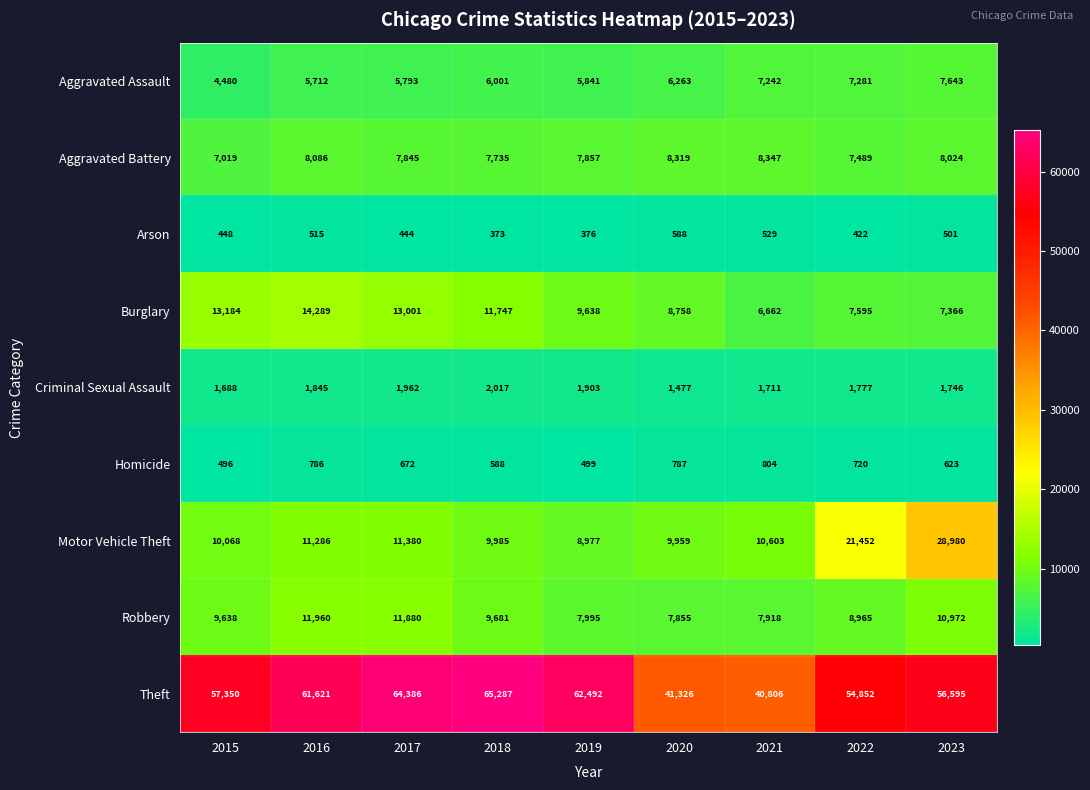

List the series in order of their peak value, highest first.

Theft, Motor Vehicle Theft, Burglary, Robbery, Aggravated Battery, Aggravated Assault, Criminal Sexual Assault, Homicide, Arson